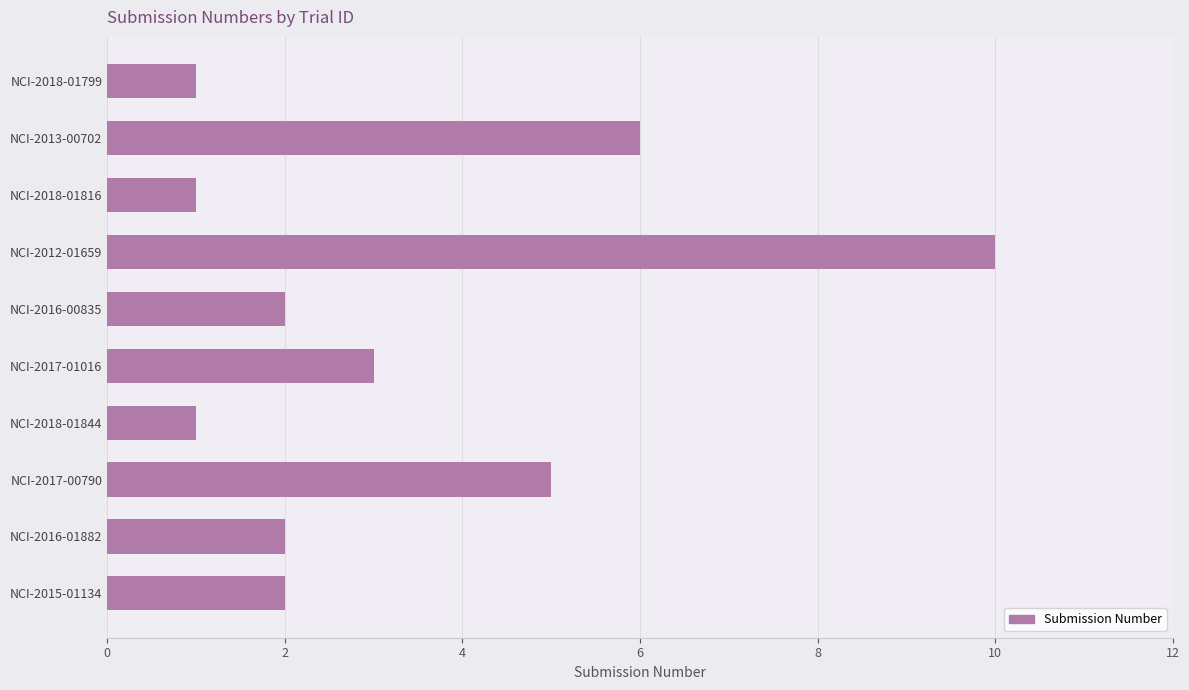

What is the ratio of the value at NCI-2017-01016 to the value at NCI-2016-01882?

1.5